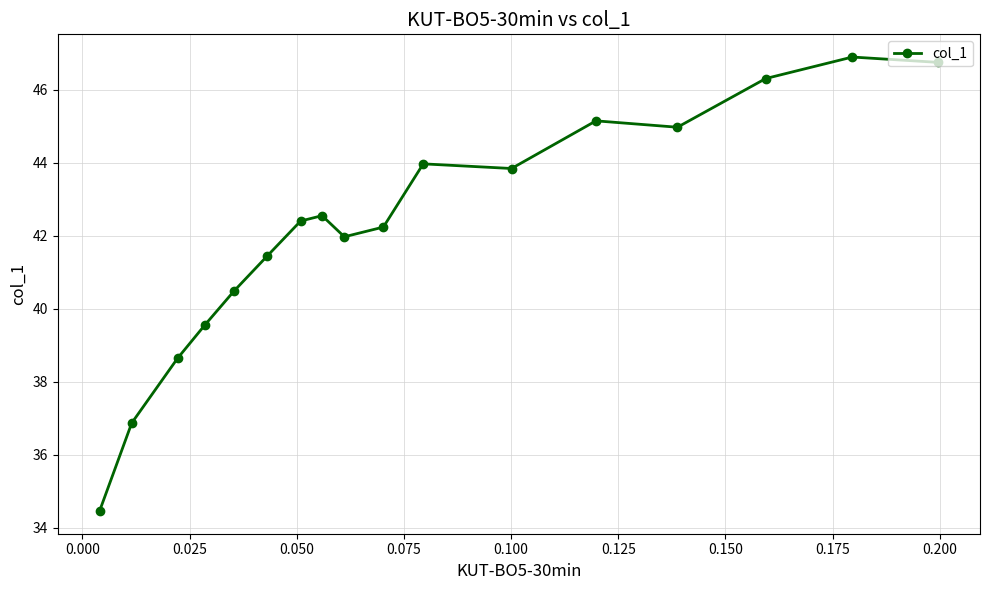

What is the difference between the second highest and minimum values?

12.3